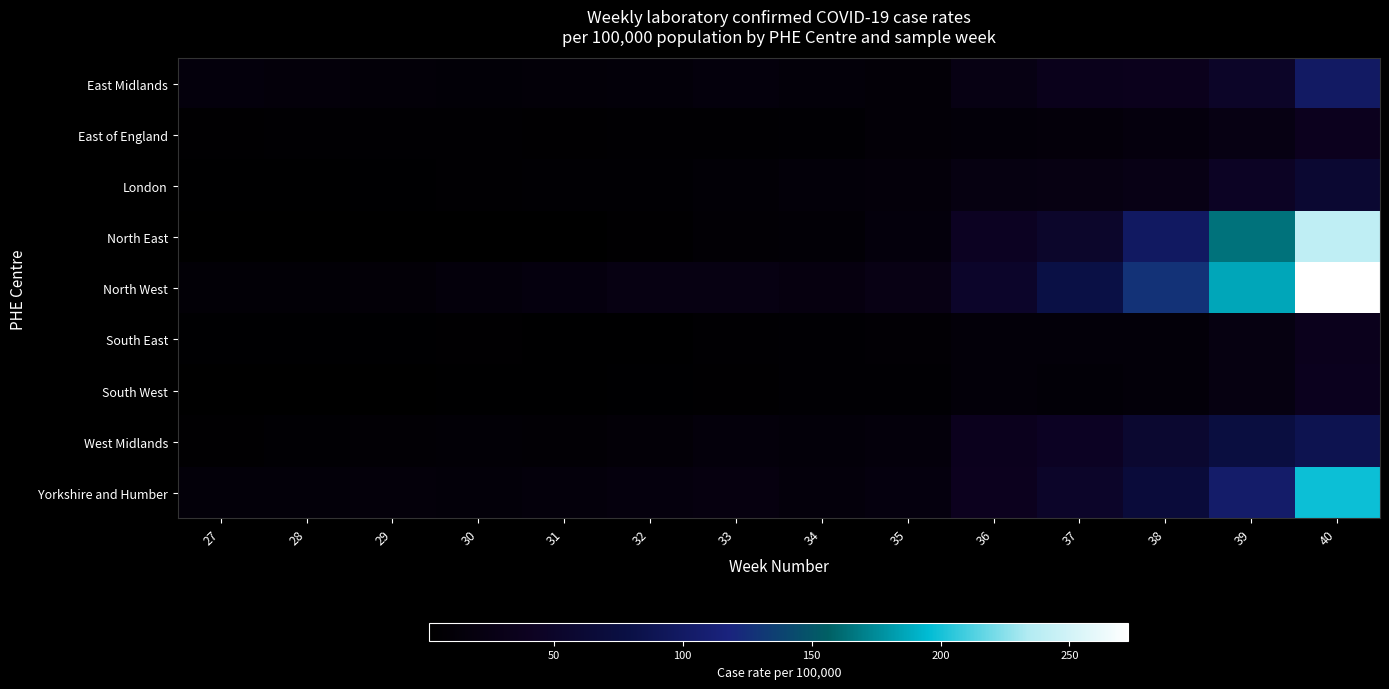

Which series has the largest total across all categories?

North West